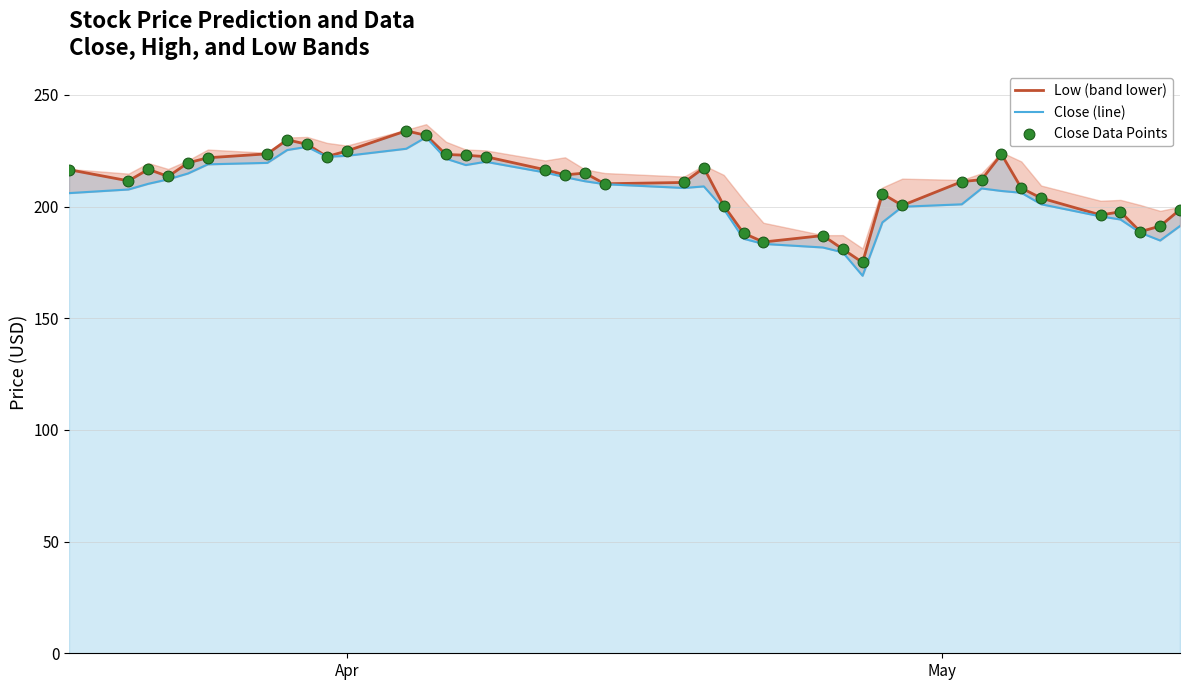

Which series reaches the maximum Y coordinate?

Close